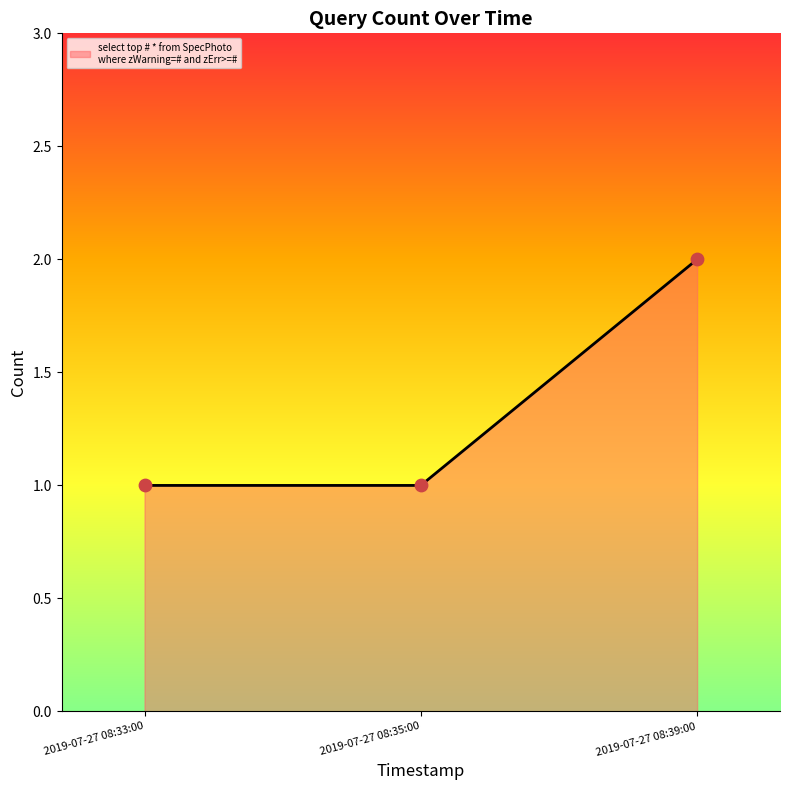

What is the change in value from 2019-07-27 08:35:00 to 2019-07-27 08:39:00?

+1